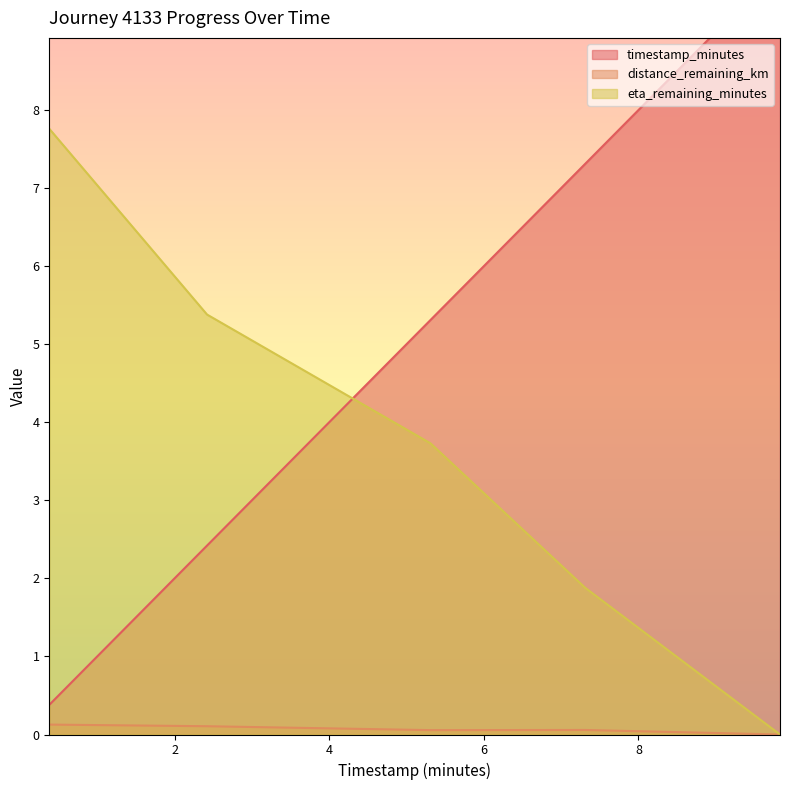

Which series has the largest range (max minus min)?

timestamp_minutes